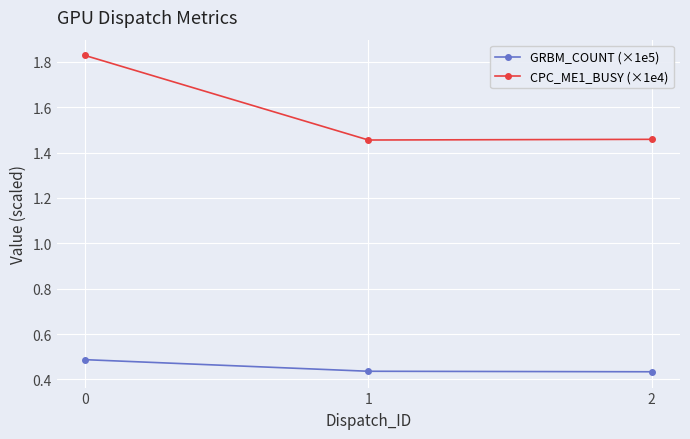

Rank the series at 1 from lowest to highest value.

GRBM_COUNT (×1e5), CPC_ME1_BUSY (×1e4)